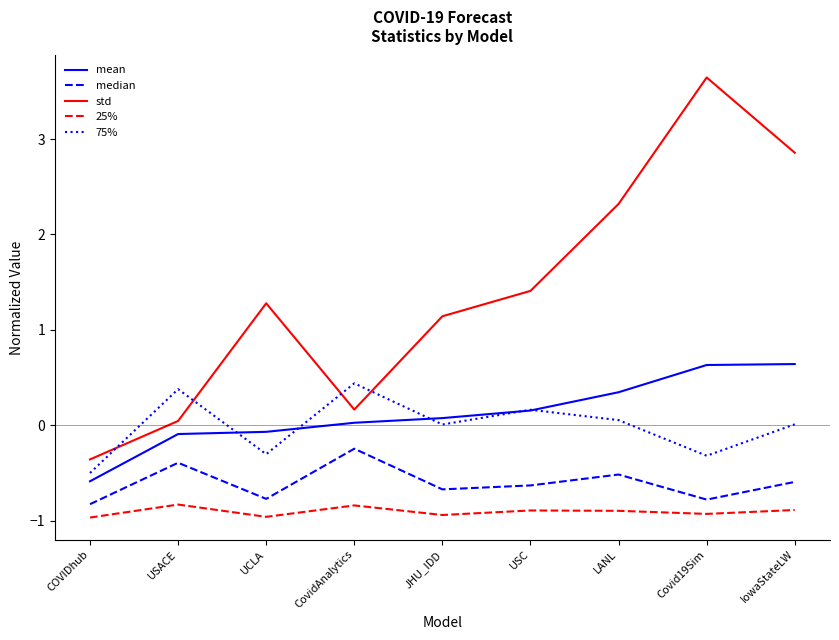

What are all the series names shown in the legend?

mean, median, std, 25%, 75%